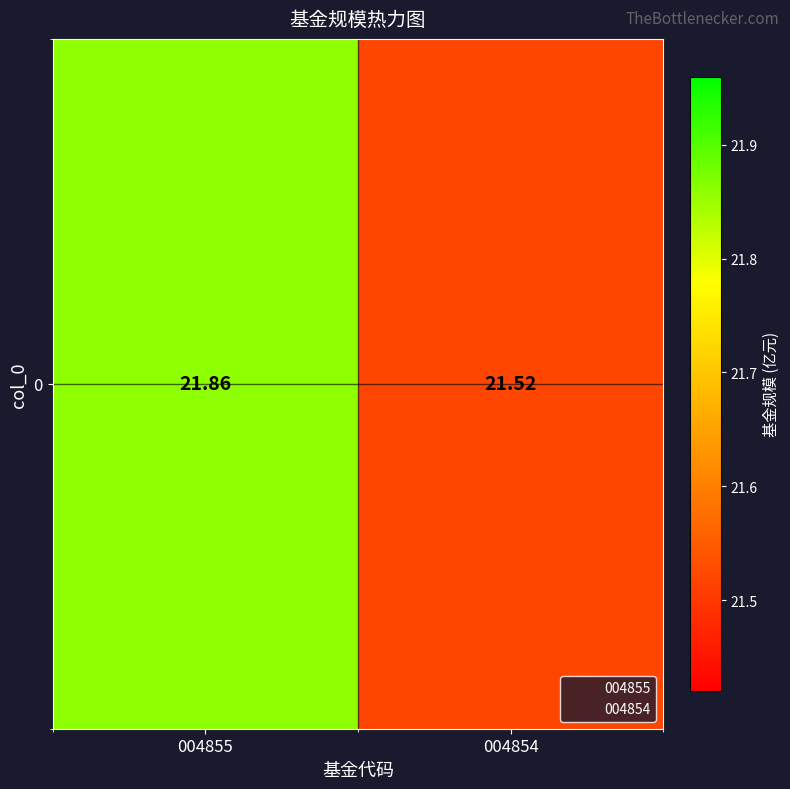

List the labels in order of value, largest first.

004855, 004854